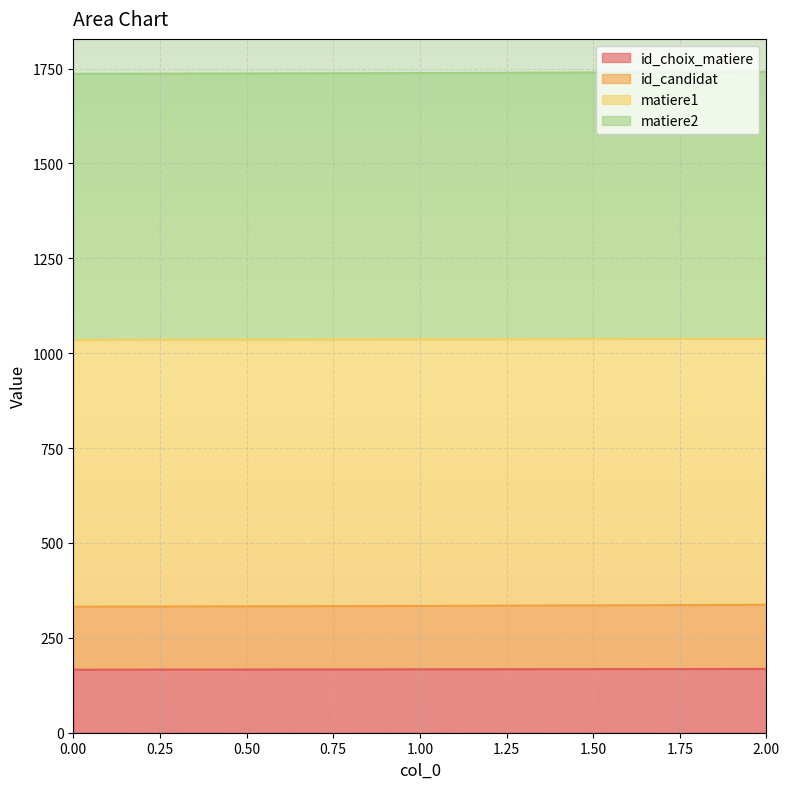

What is the minimum value for id_choix_matiere?

166